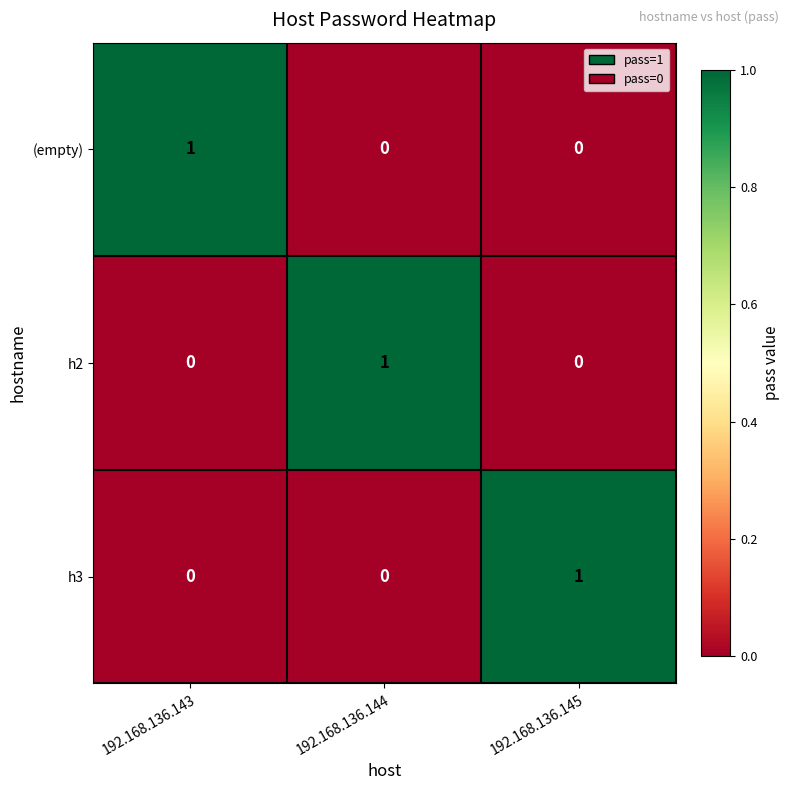

What is the greatest value displayed?

1